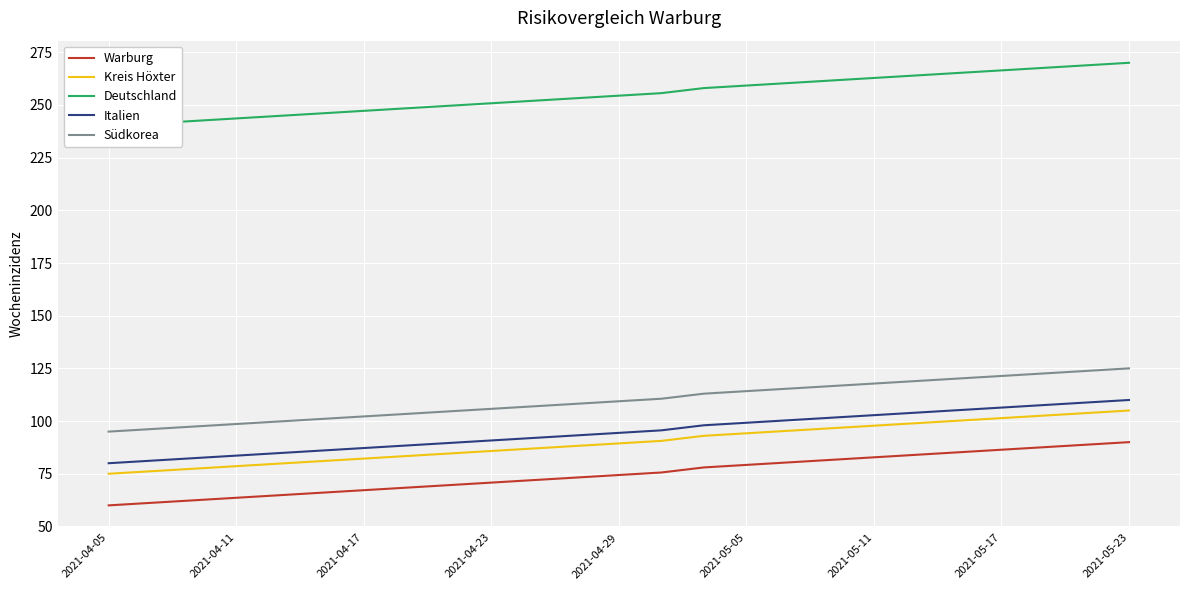

True or false: Kreis Höxter and Warburg intersect in this chart.

False